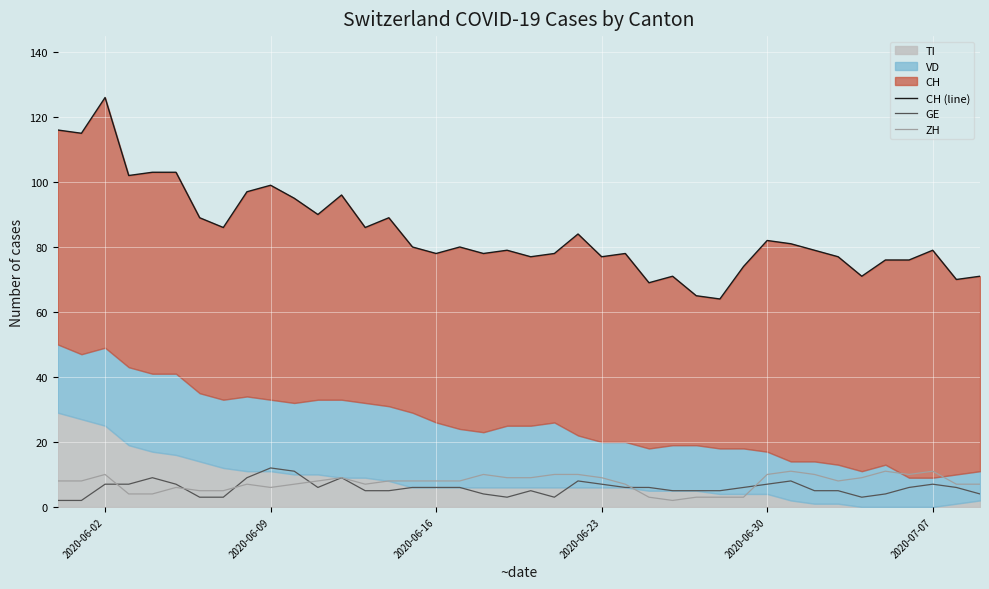

What is the average value of the GE series?

6